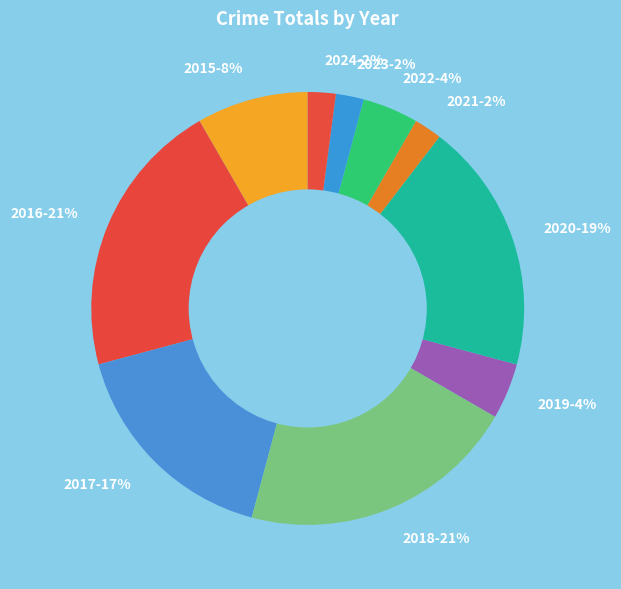

Between 2018 and 2019, which is larger?

2018